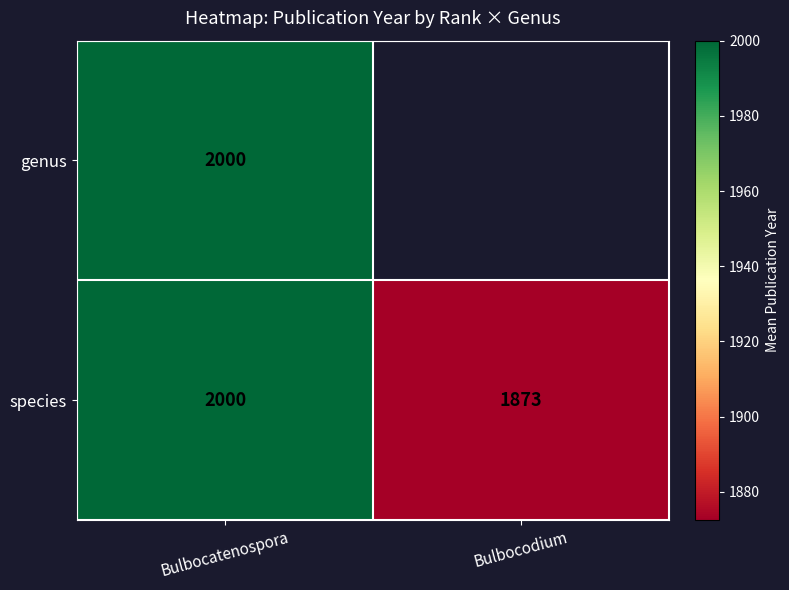

What is the difference between the species values at Bulbocatenospora and Bulbocodium?

127